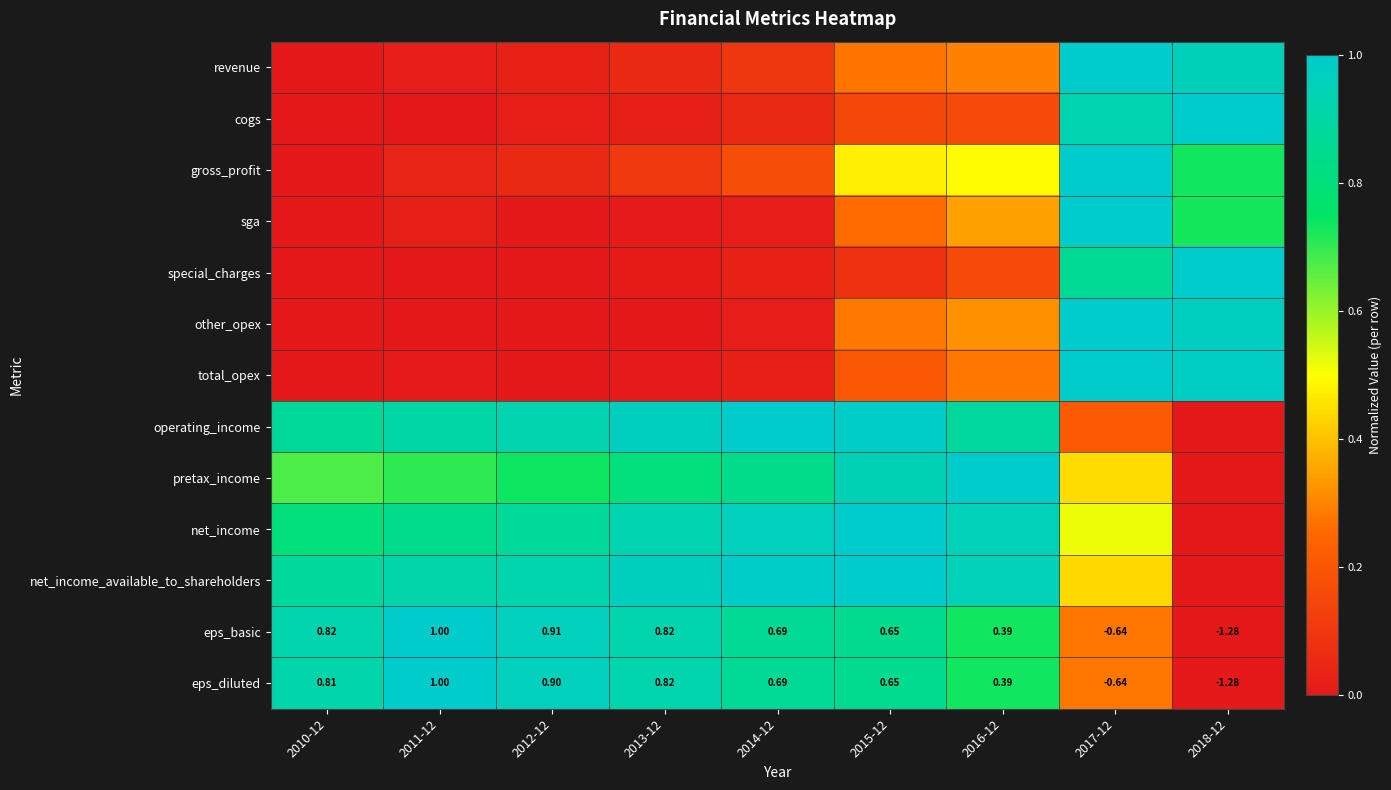

Count the number of data series in this chart.

13